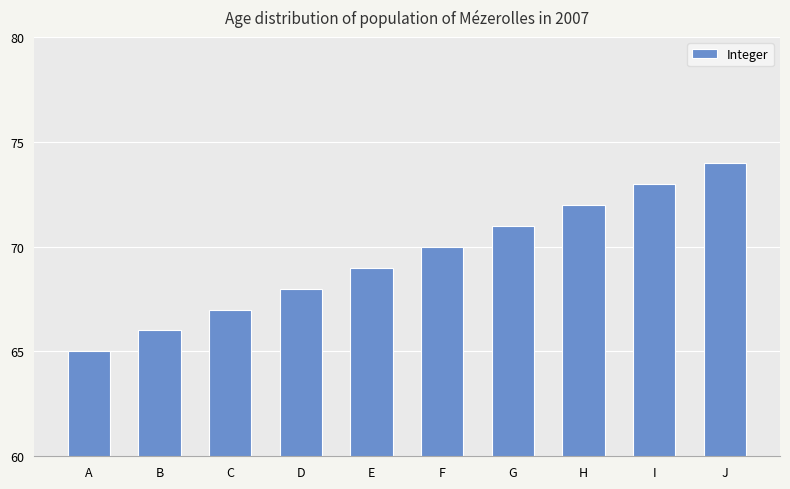

What is the difference between the values at H and A?

7